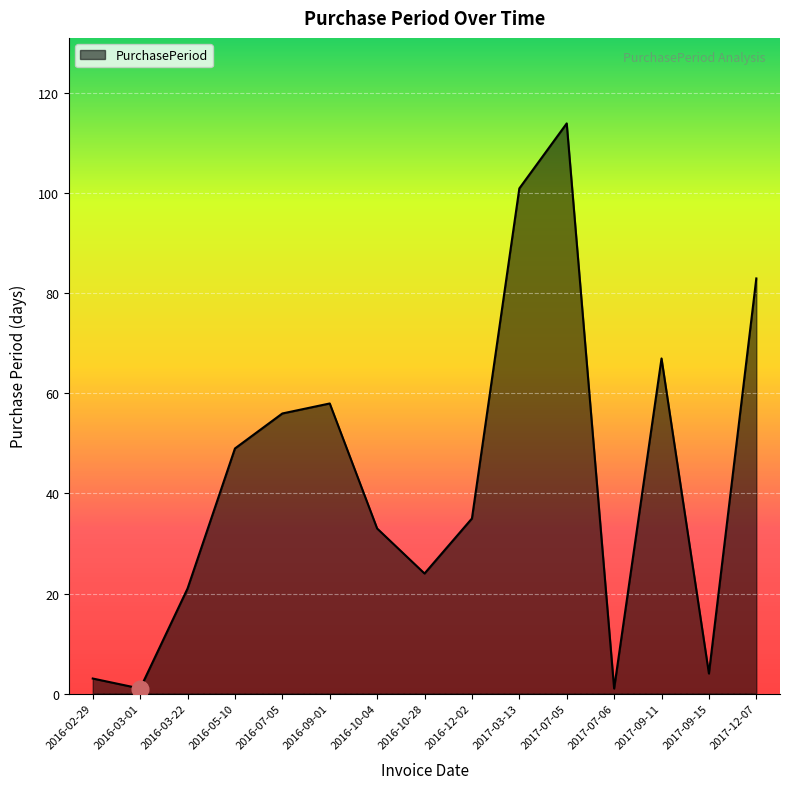

Count the number of categories in the chart.

15